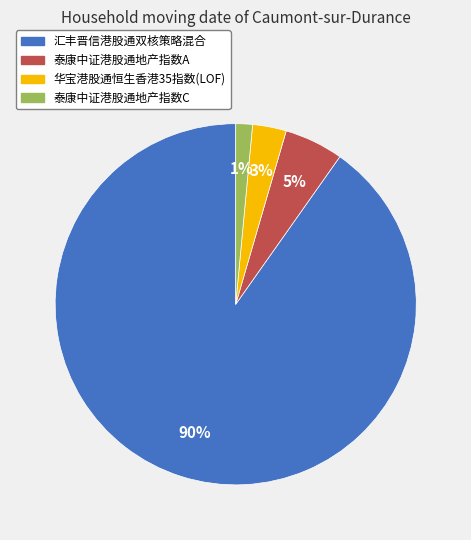

Is the sum of 华宝港股通恒生香港35指数(LOF) and 汇丰晋信港股通双核策略混合 greater than half?

Yes